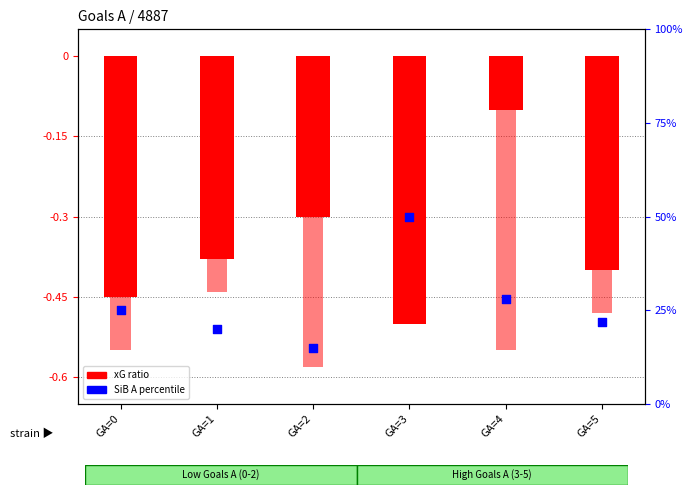

At which category is the sum across all series the highest?

GA=3